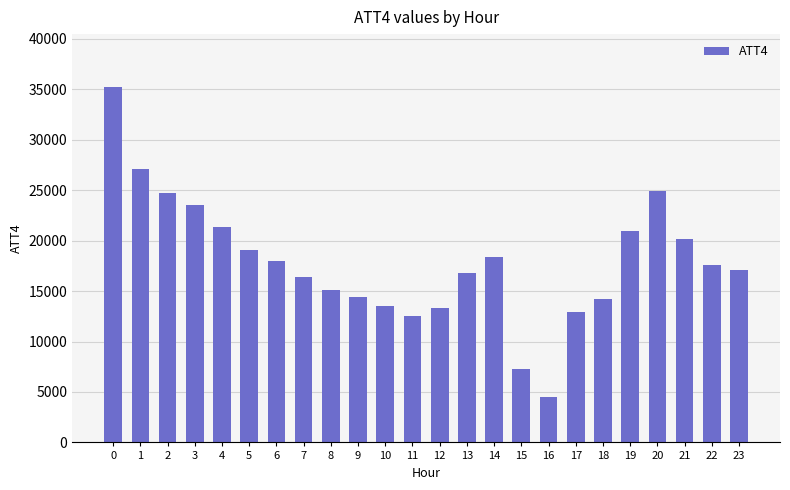

What is the difference between the maximum and second lowest values?

27900